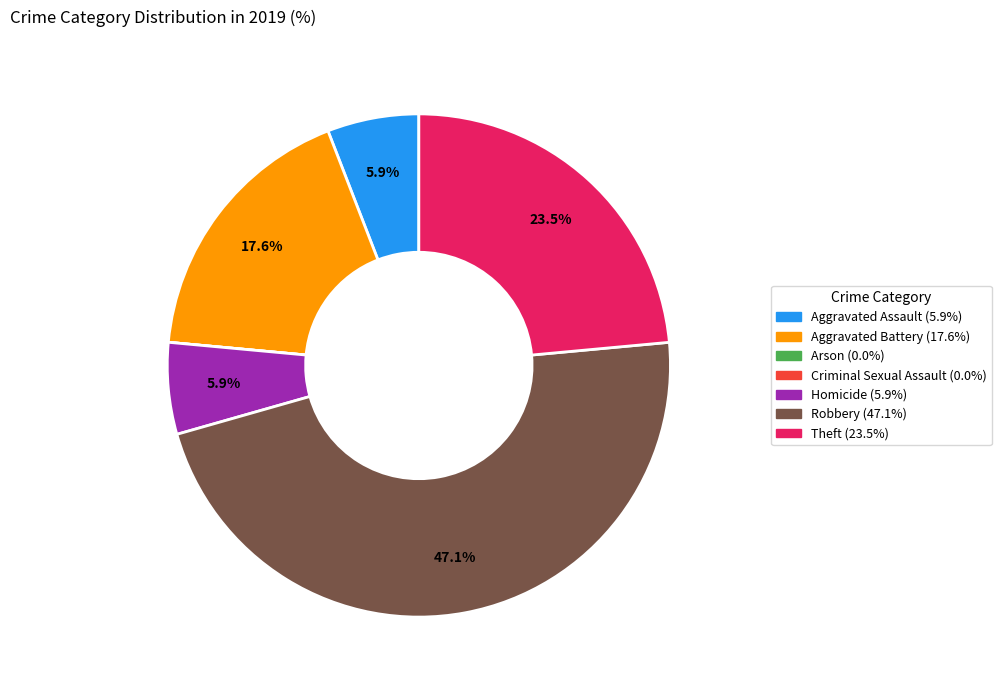

What is the largest slice in the pie chart?

Robbery